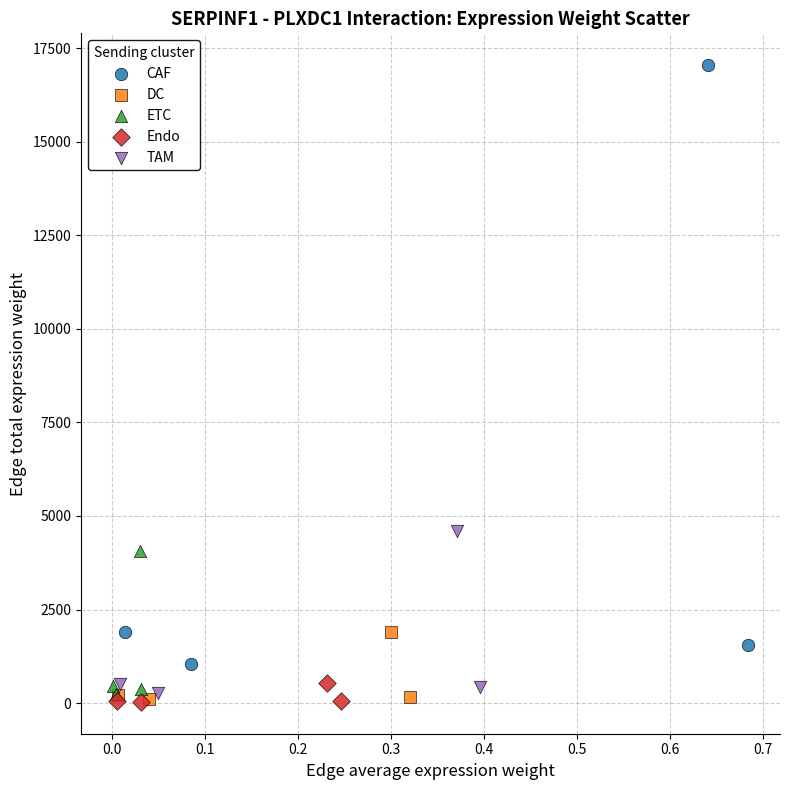

Which series reaches the maximum Y coordinate?

CAF